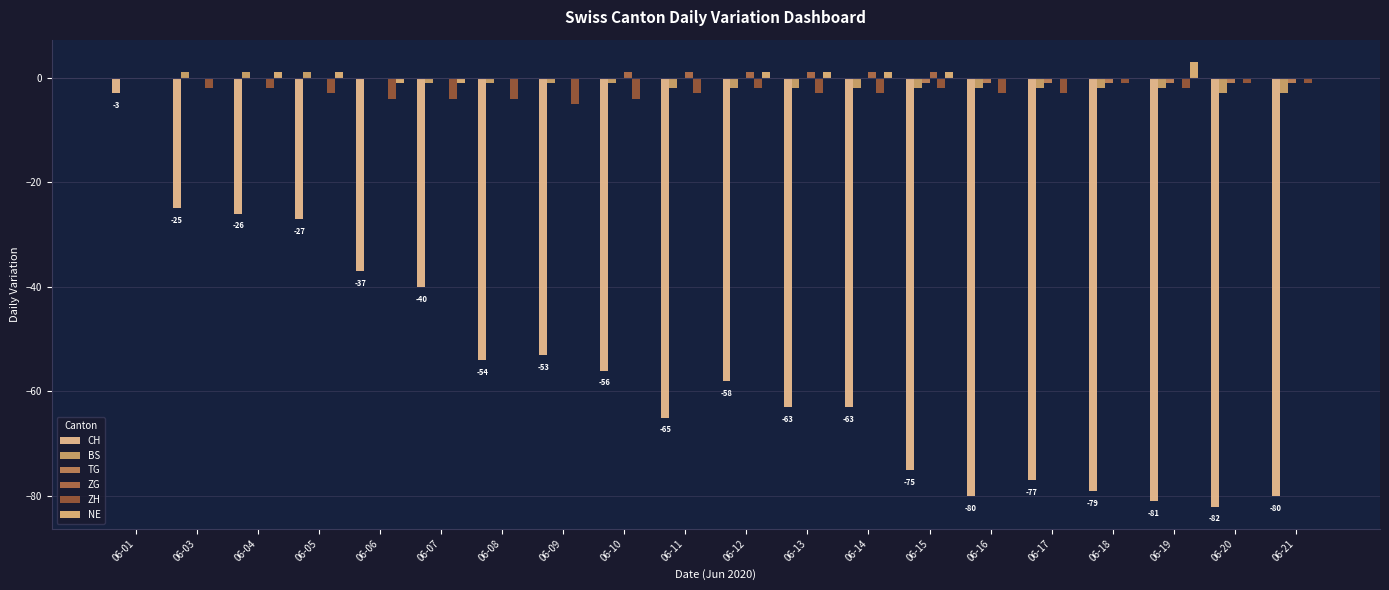

What is the difference between the maximum and minimum values in the NE series?

4